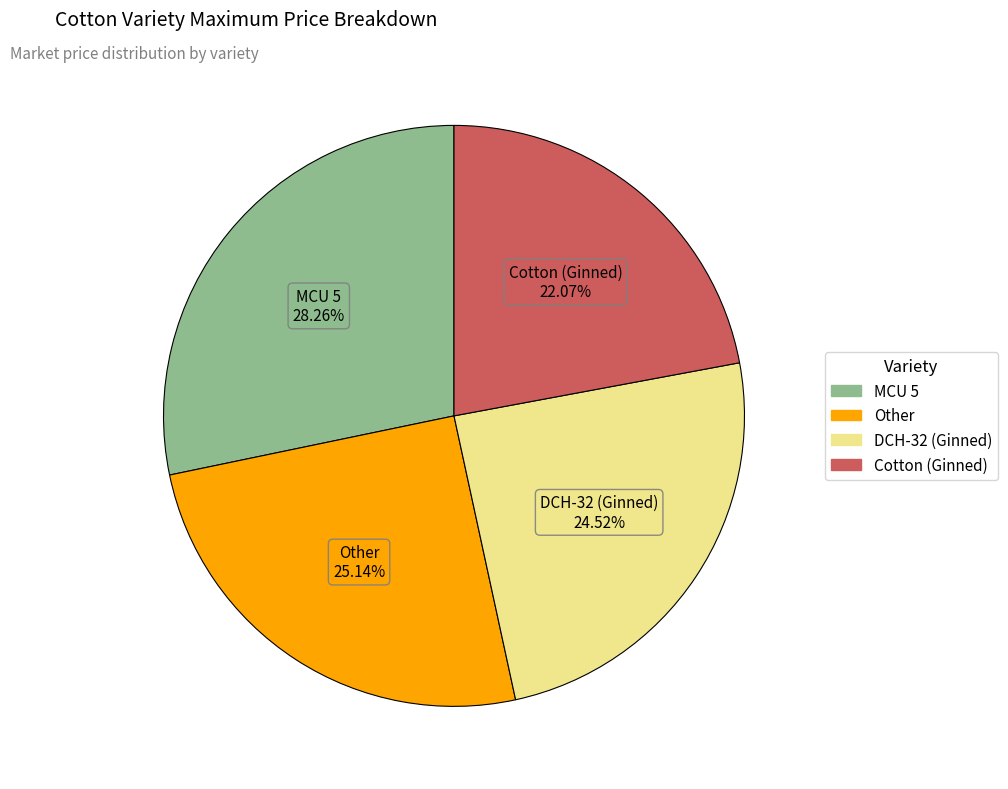

The Cotton (Ginned) slice represents 9% of the pie. True or false?

False